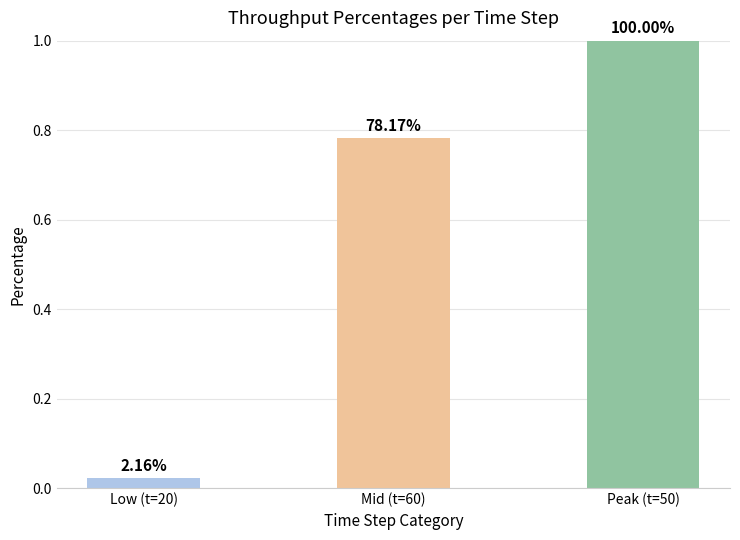

Which label corresponds to the smallest value in the chart?

Low (t=20)